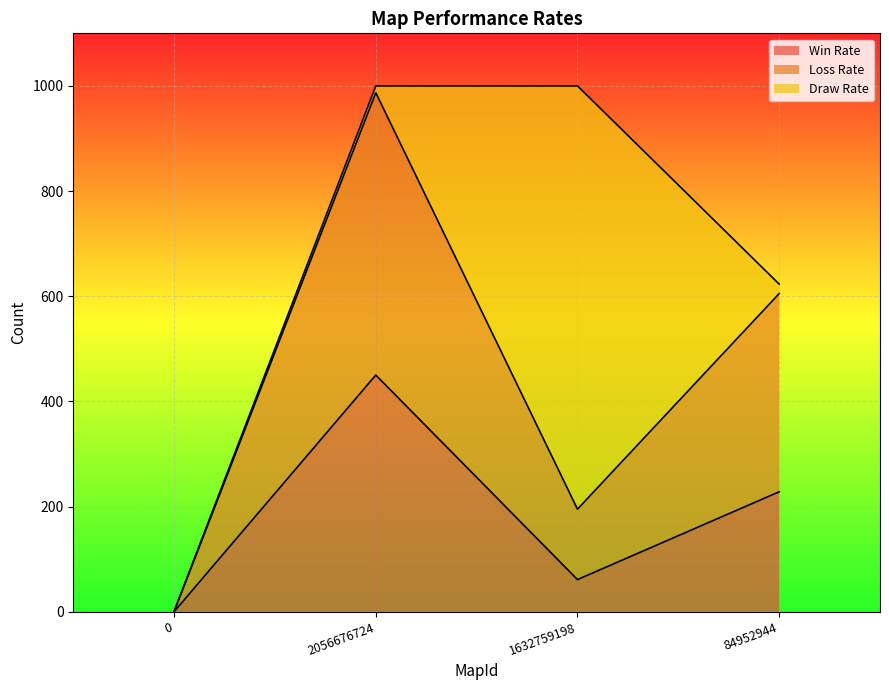

Where is the first local minimum for Loss Rate?

1632759198